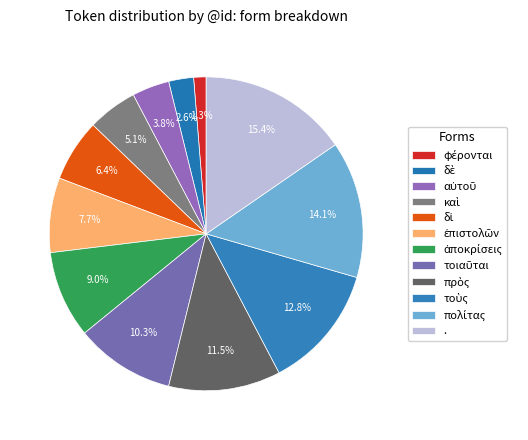

How many segments does this pie chart have?

12